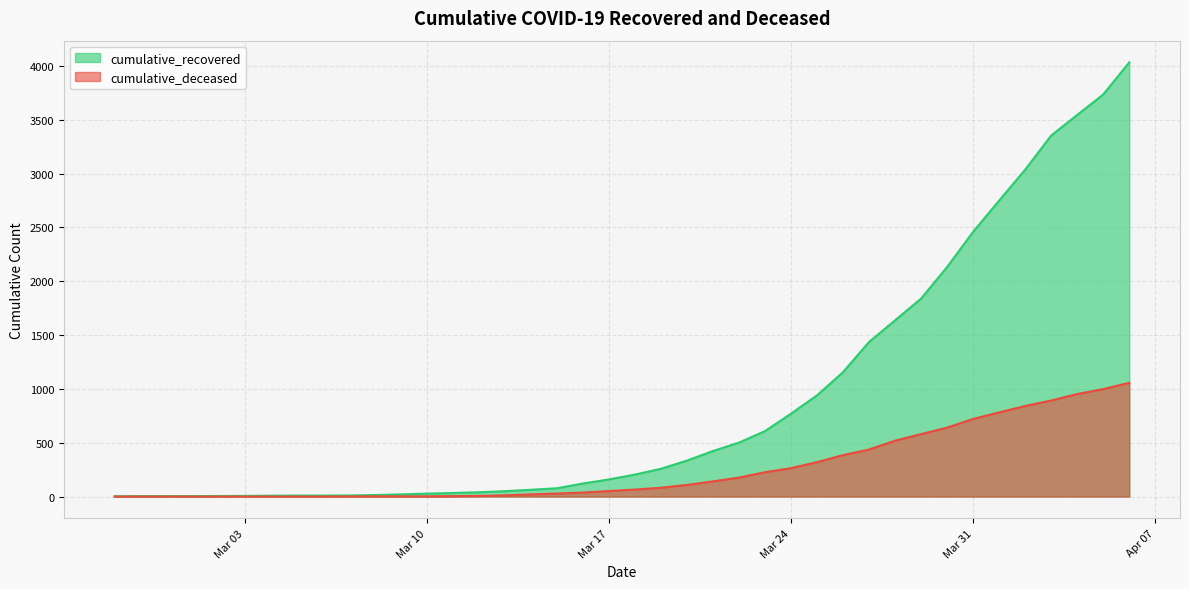

Is the value of cumulative_deceased at 2020-03-29 greater than the value of cumulative_recovered at 2020-03-08?

Yes